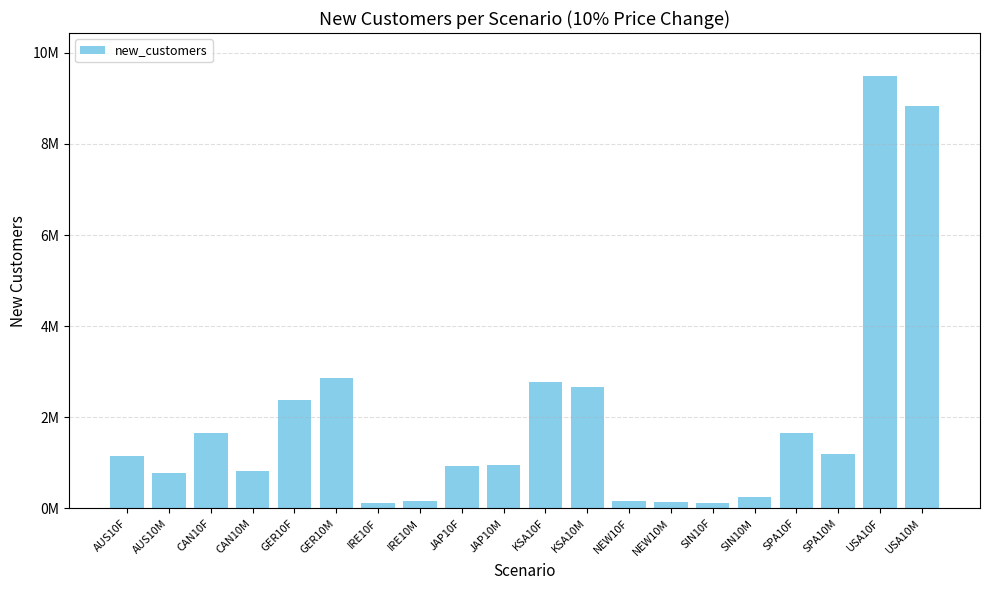

Does the chart contain any negative values?

No